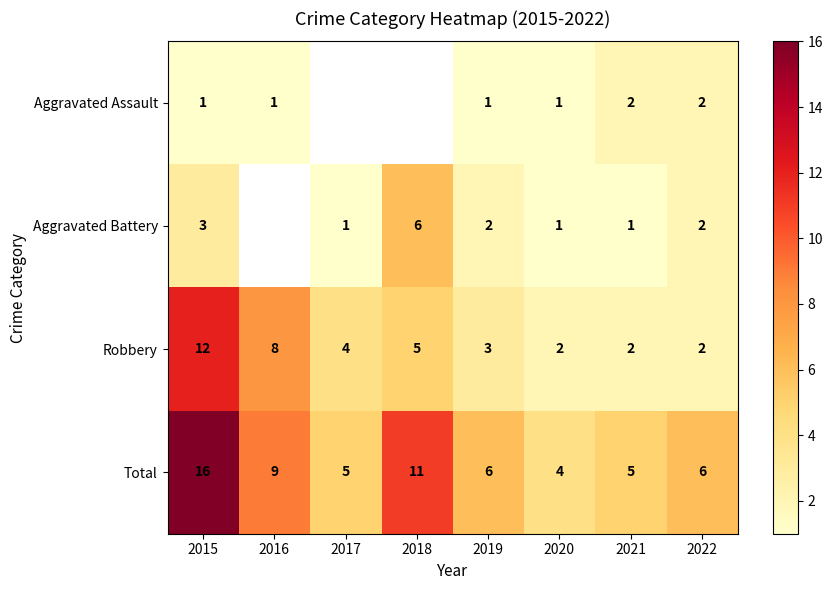

Which category has the highest value across all series?

2015